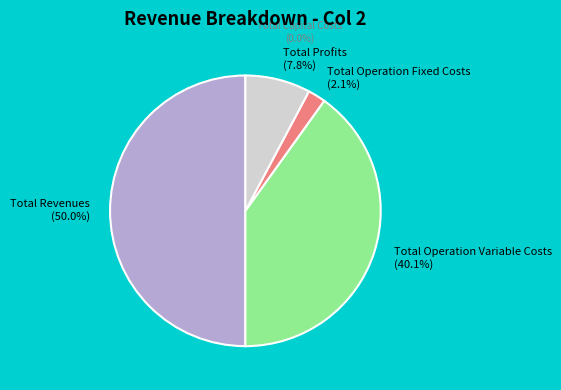

Which category has the biggest portion of the pie?

Total Revenues